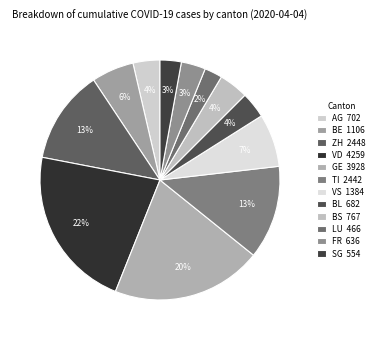

What is the ratio of the value at VS to the value at BS?

1.8